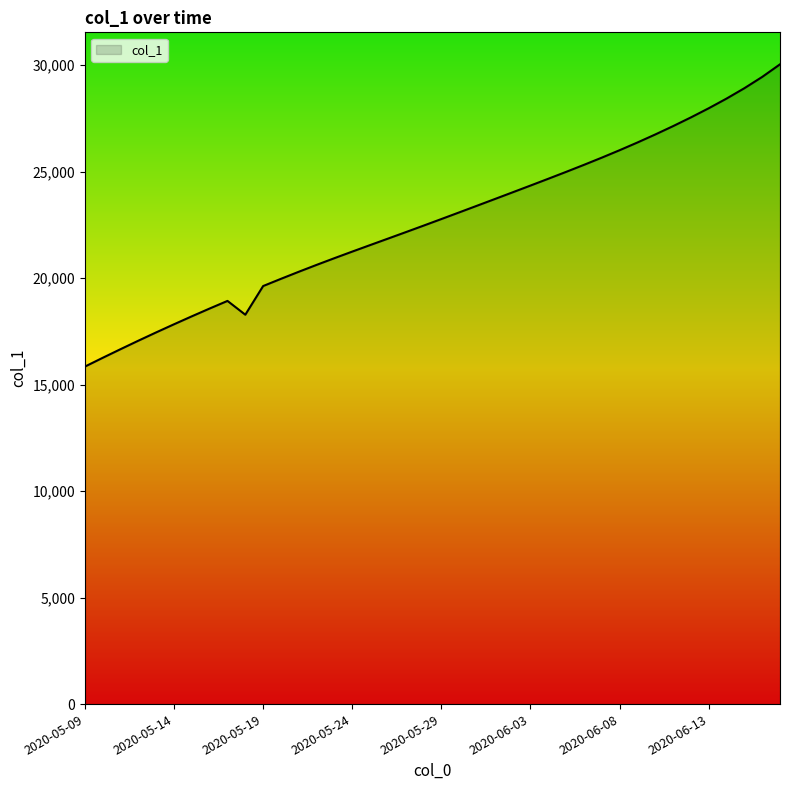

What is the difference between the maximum and minimum values?

14189.6